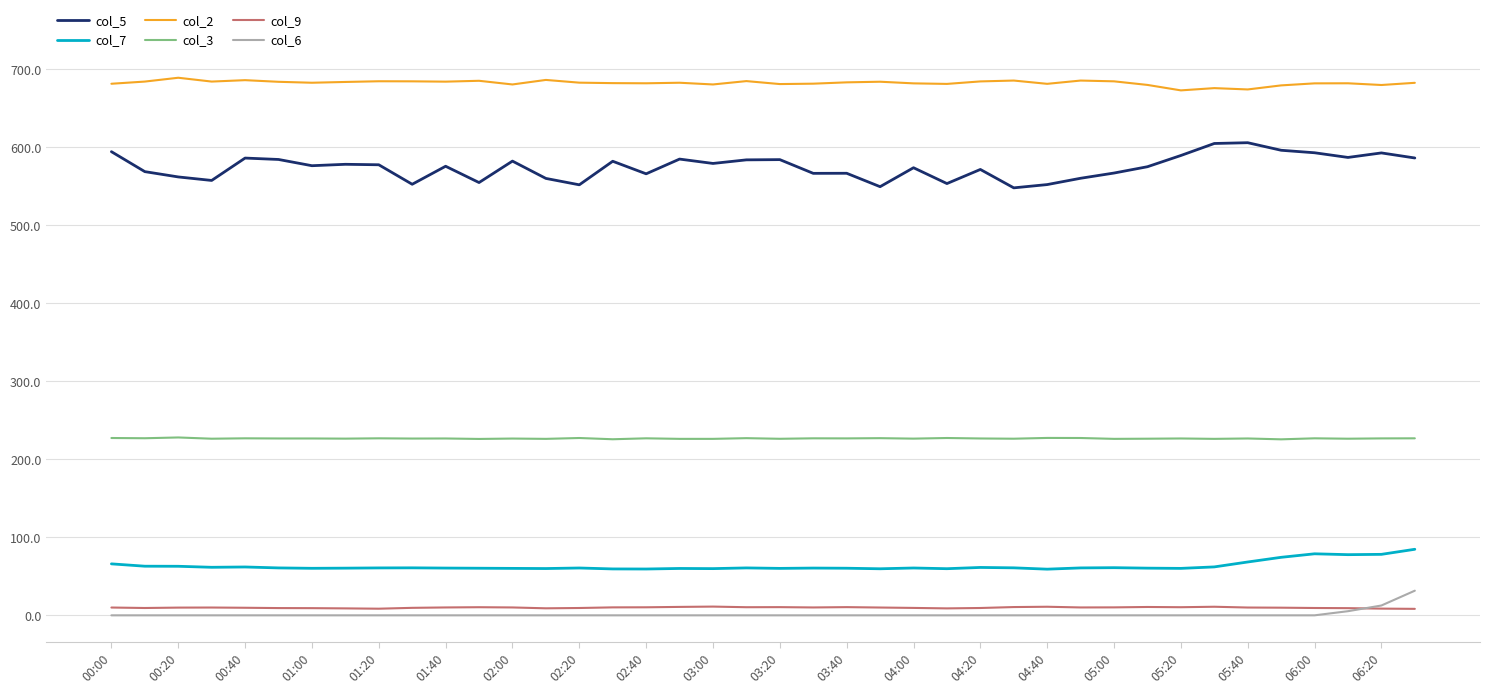

What is the maximum value for col_2?

689.4